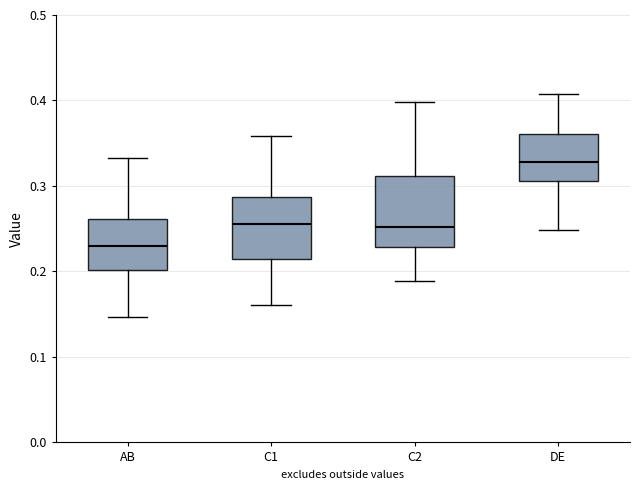

Which box has the lowest median line?

AB